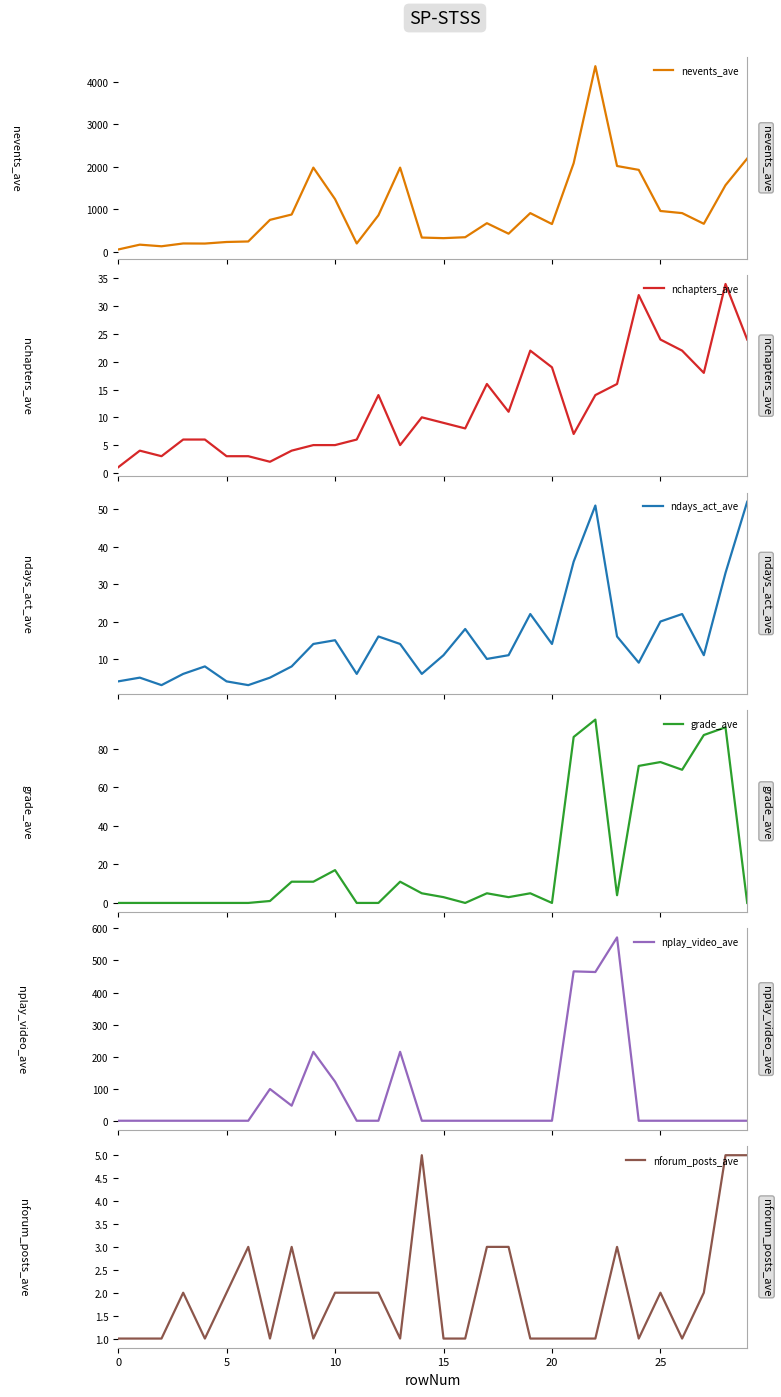

Reading left to right, extract all data points from this chart.

nevents_ave: 57	171	133	199	197	234	246	754	880	1983	1242	199	862	1983	338	324	346	676	429	913	656	2087	4369	2021	1930	963	913	662	1570	2197
nchapters_ave: 1	4	3	6	6	3	3	2	4	5	5	6	14	5	10	9	8	16	11	22	19	7	14	16	32	24	22	18	34	24
ndays_act_ave: 4	5	3	6	8	4	3	5	8	14	15	6	16	14	6	11	18	10	11	22	14	36	51	16	9	20	22	11	33	52
grade_ave: 0	0	0	0	0	0	0	1	11	11	17	0	0	11	5	3	0	5	3	5	0	86	95	4	71	73	69	87	91	0
nplay_video_ave: 0	0	0	0	0	0	0	99	47	215	122	0	0	215	0	0	0	0	0	0	0	466	464	572	0	0	0	0	0	0
nforum_posts_ave: 1	1	1	2	1	2	3	1	3	1	2	2	2	1	5	1	1	3	3	1	1	1	1	3	1	2	1	2	5	5